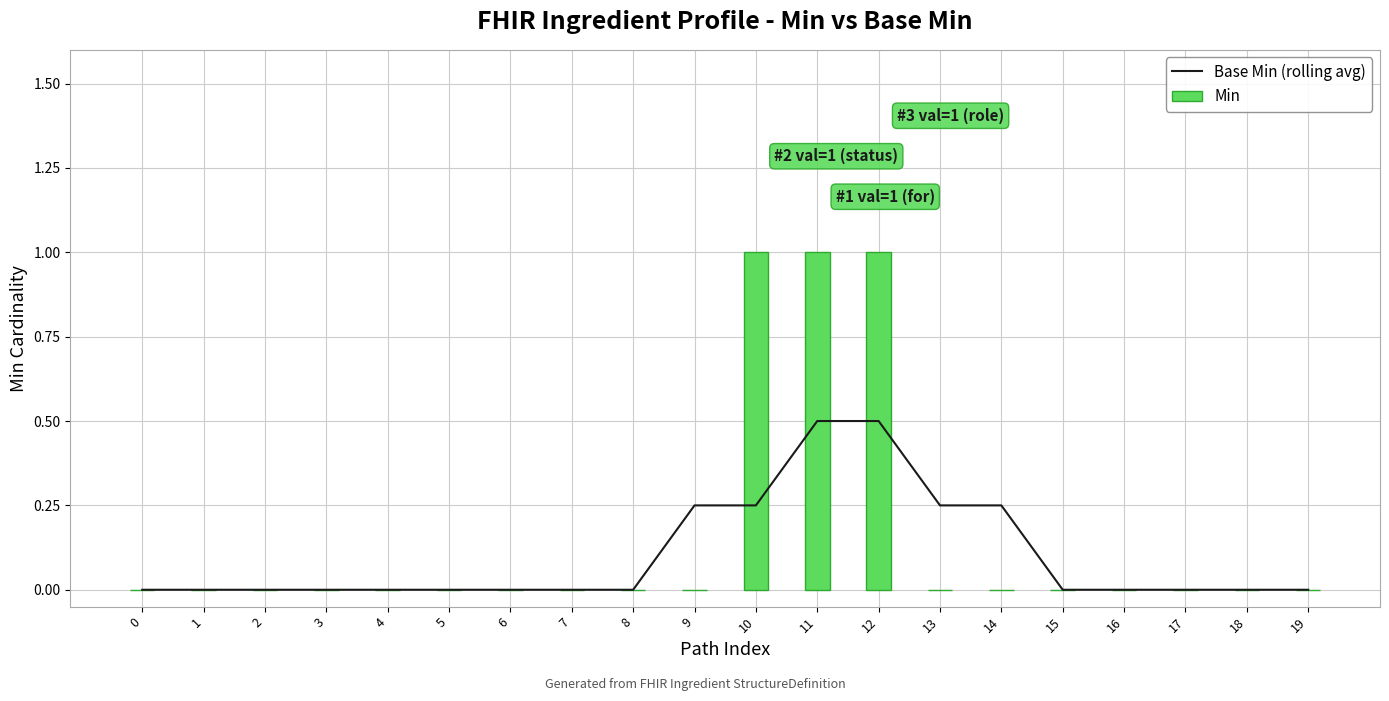

What is the value of the Min bar at the 12th from the left?

1.0